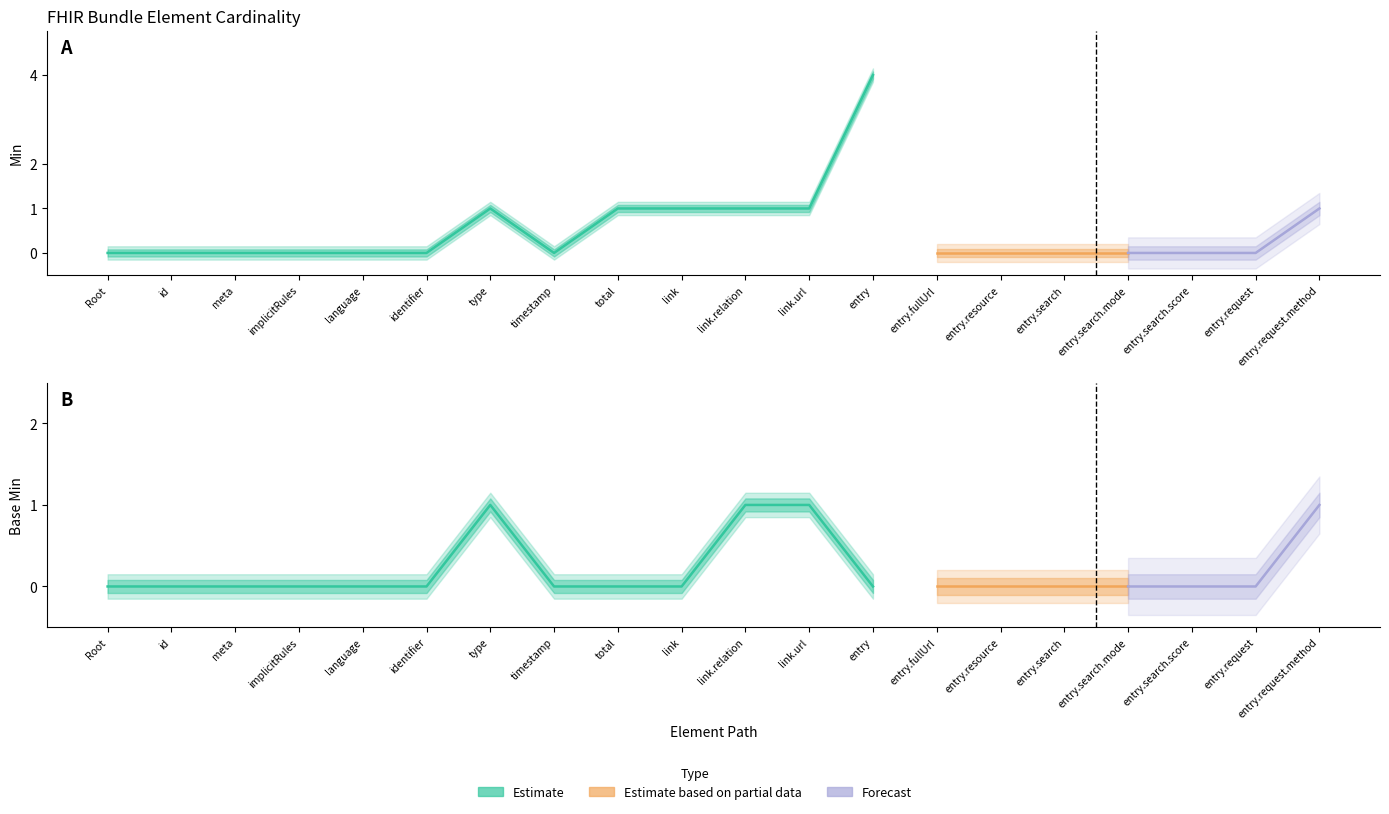

Between Bundle.entry.request.method and Bundle.entry.request, which is larger?

Bundle.entry.request.method